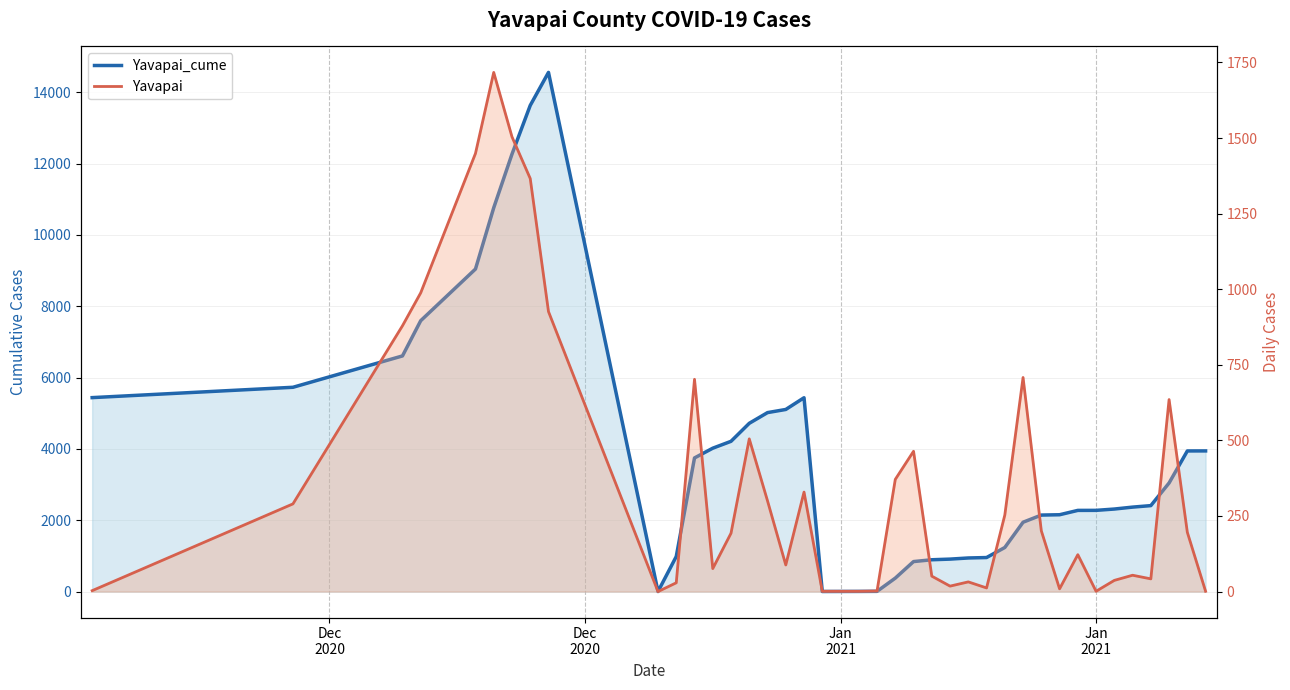

What are all the series names shown in the legend?

Yavapai_cume, Yavapai